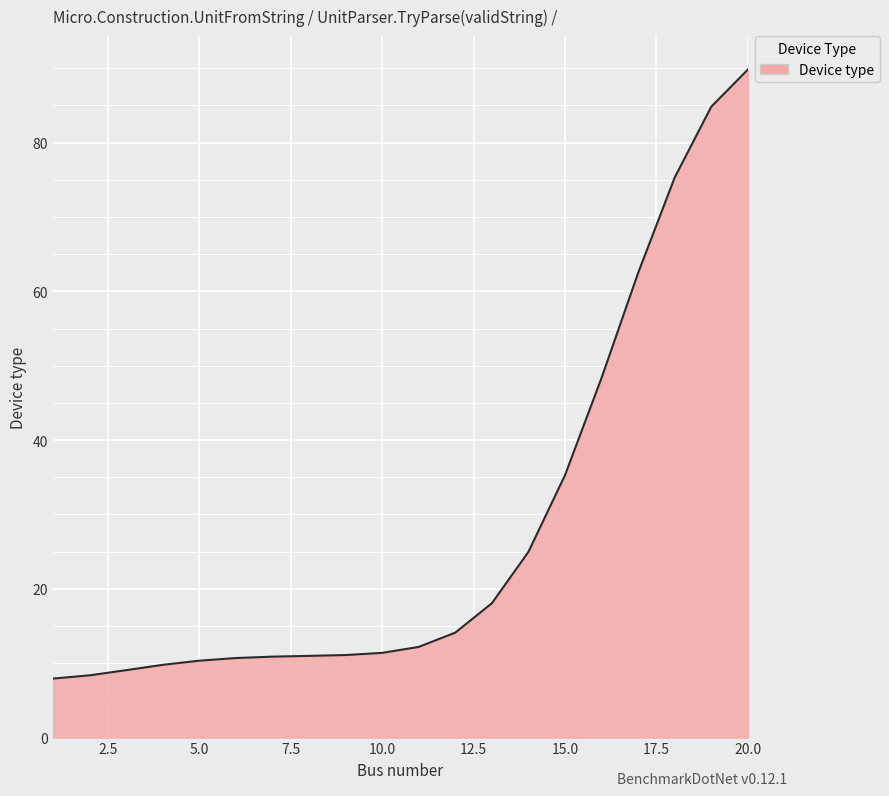

What is the maximum value shown in the chart?

89.8